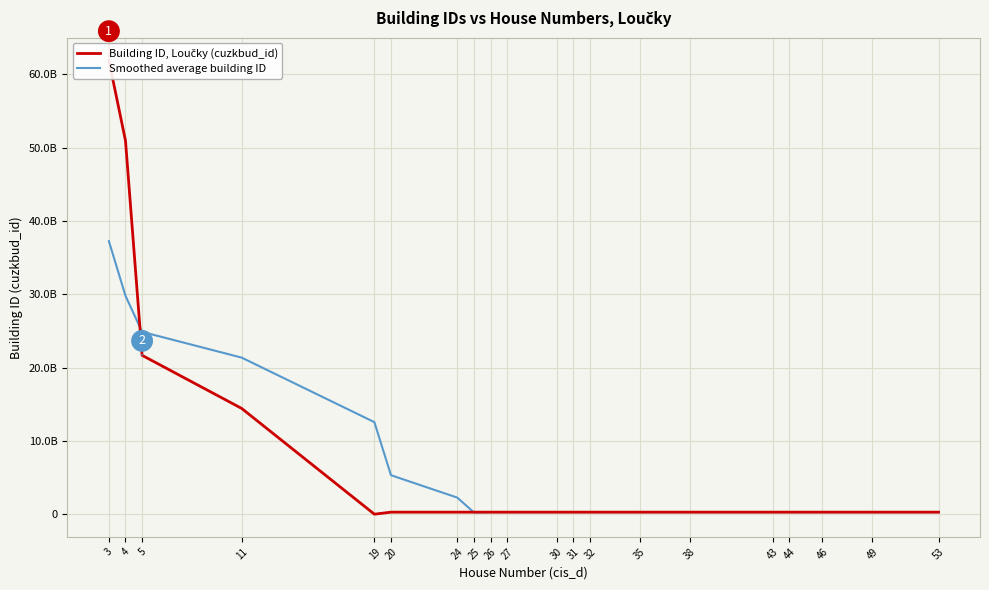

At 44, list the series in order from smallest to largest.

Building ID, Loučky (cuzkbud_id), Smoothed average building ID